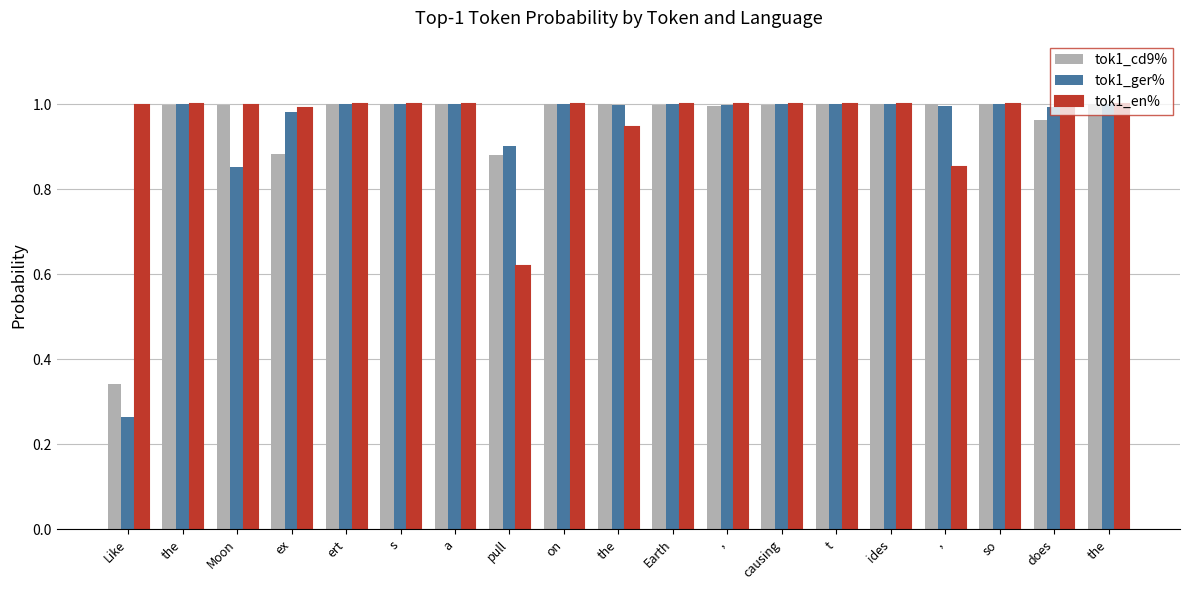

Reading left to right, list all the values displayed in this chart.

tok1_cd9%: 0.3	1.0	1.0	0.9	1.0	1.0	1.0	0.9	1.0	1.0	1.0	1.0	1.0	1.0	1.0	1.0	1.0	1.0	1.0
tok1_ger%: 0.3	1.0	0.9	1.0	1.0	1.0	1.0	0.9	1.0	1.0	1.0	1.0	1.0	1.0	1.0	1.0	1.0	1.0	1.0
tok1_en%: 1.0	1.0	1.0	1.0	1.0	1.0	1.0	0.6	1.0	0.9	1.0	1.0	1.0	1.0	1.0	0.9	1.0	1.0	1.0